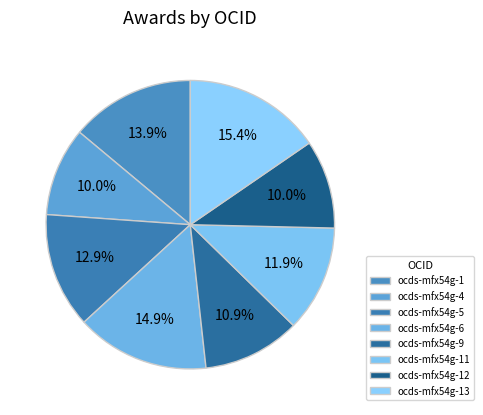

How many slices are in this pie chart?

8